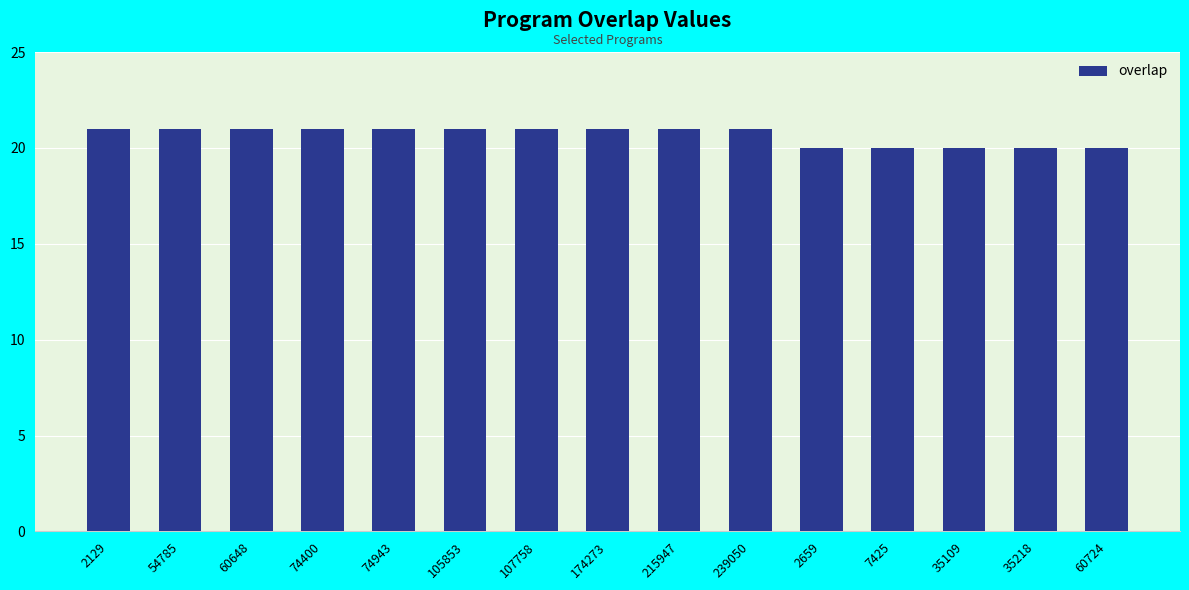

What is the value of the 2nd bar from the left?

21